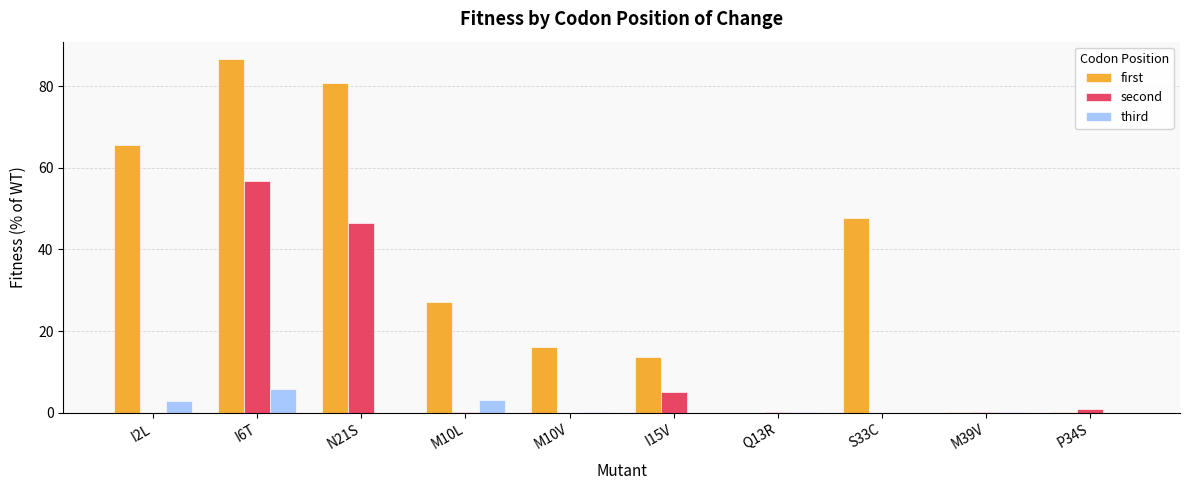

Is the value of second at S33C greater than the value of first at I15V?

No